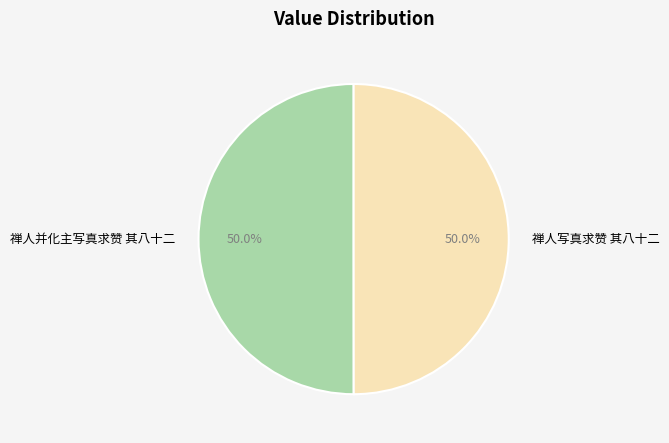

The 禅人并化主写真求赞 其八十二 slice represents 50% of the pie. True or false?

True